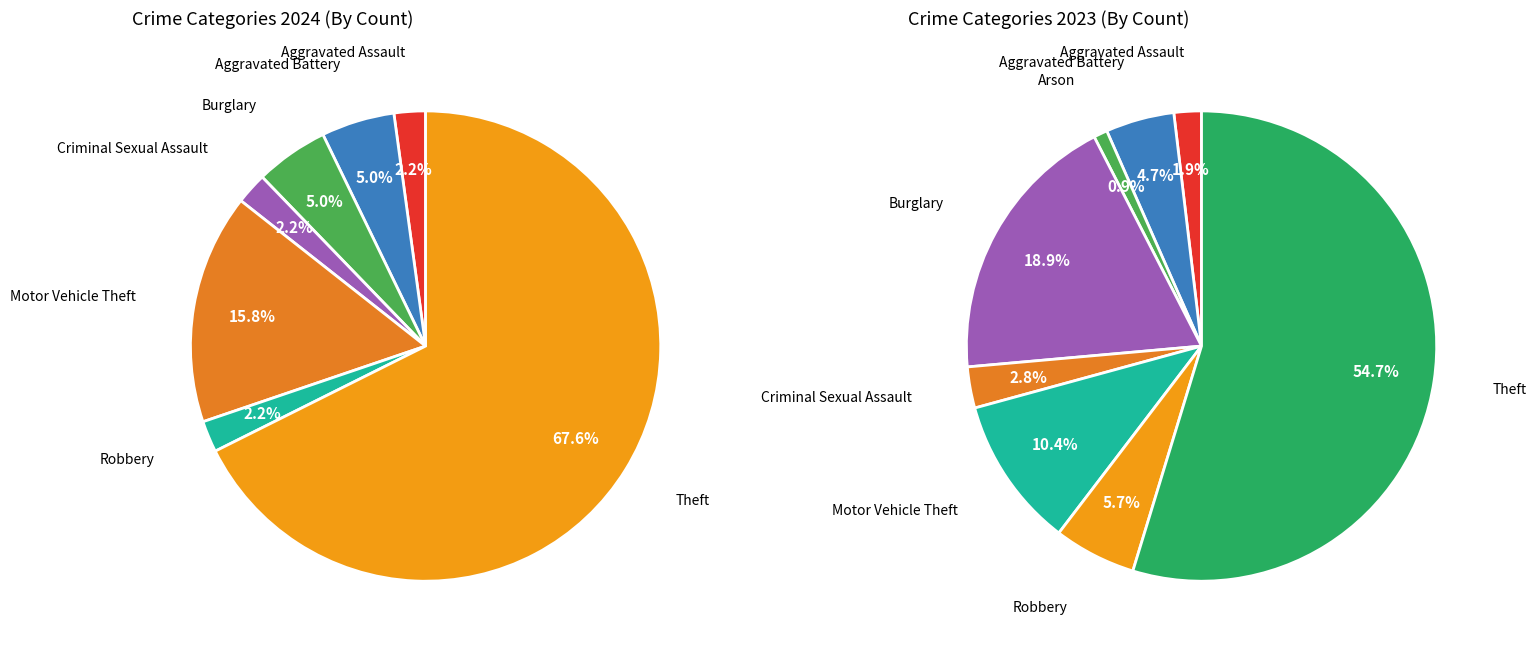

Which series has the largest range (max minus min)?

values_2024